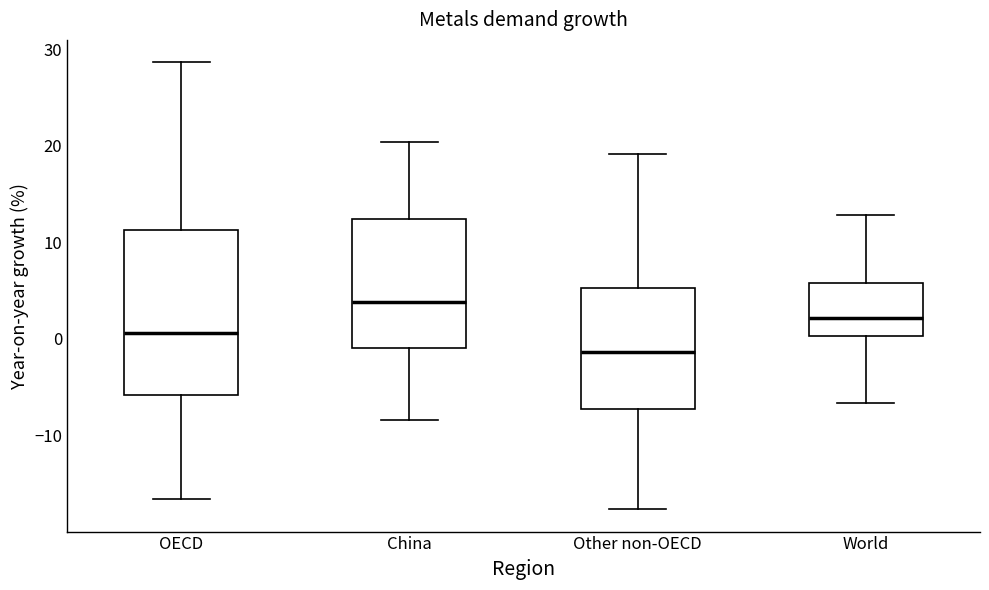

Which box is the tallest, from its lower edge to its upper edge?

OECD